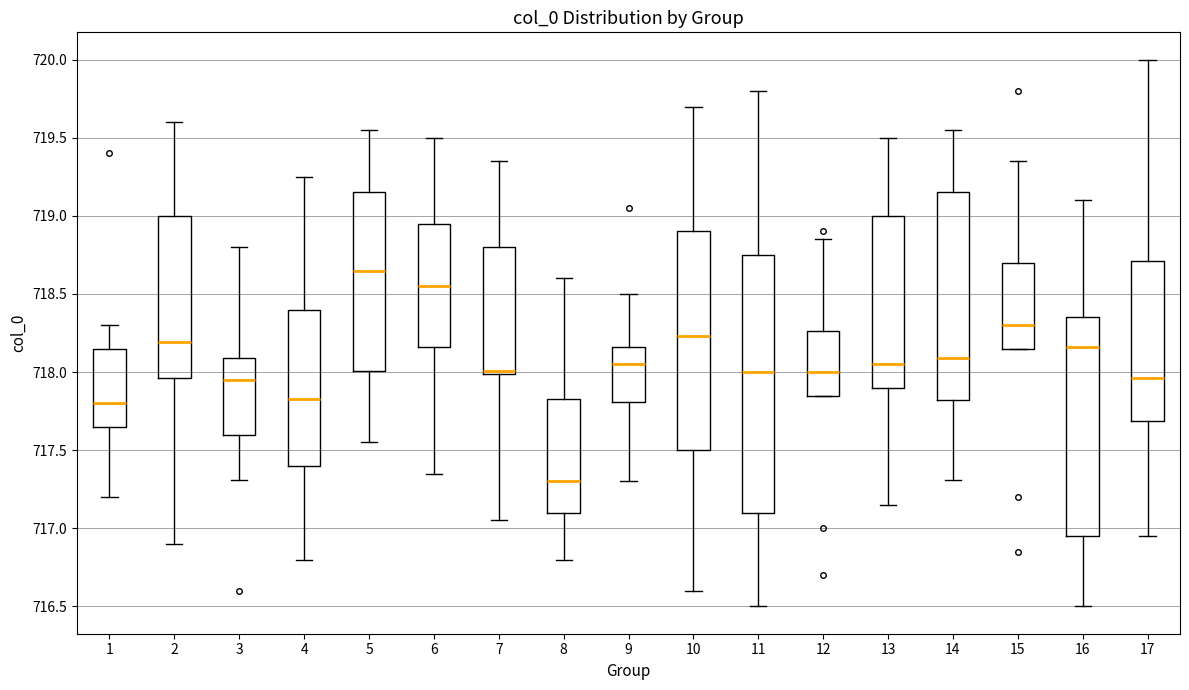

Comparing the boxes themselves (not the whiskers), which one is the tallest?

11